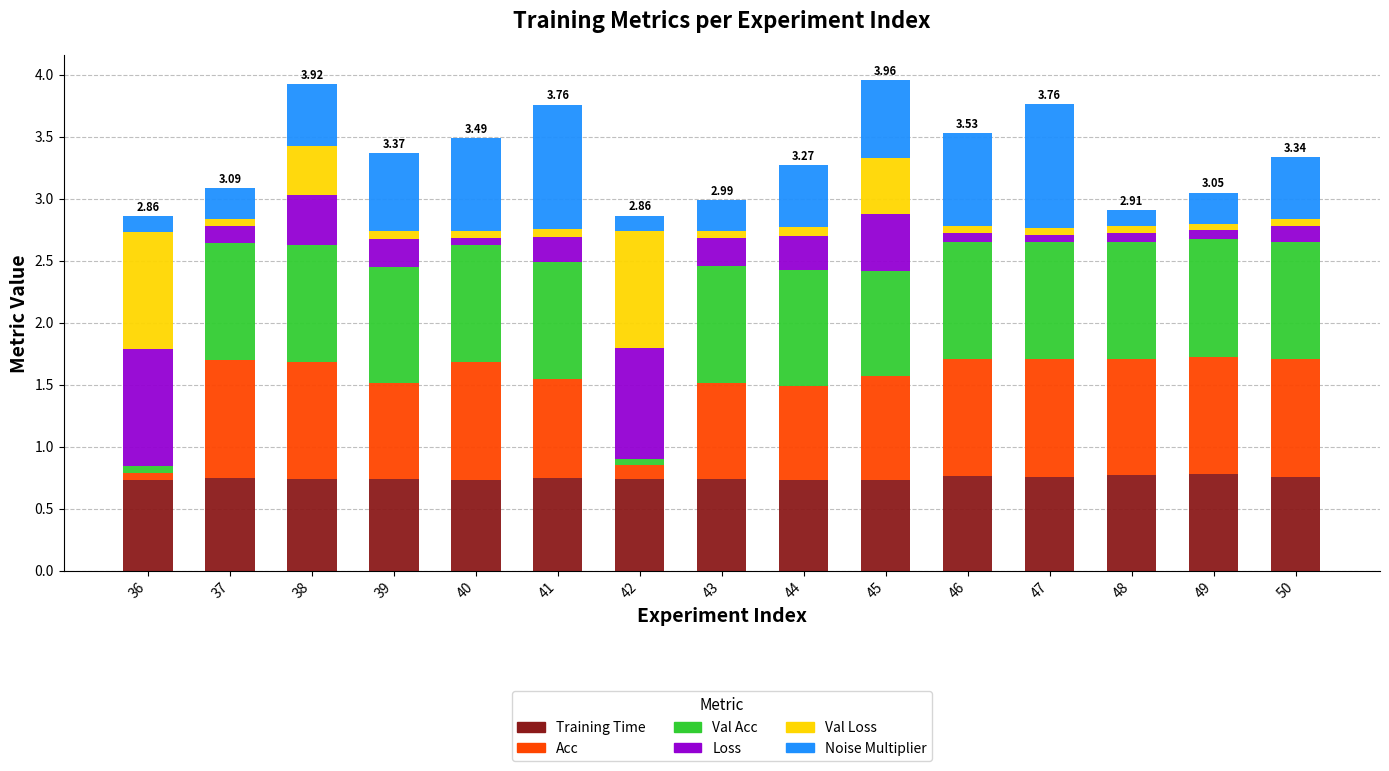

Does the chart contain stacked bars?

Yes